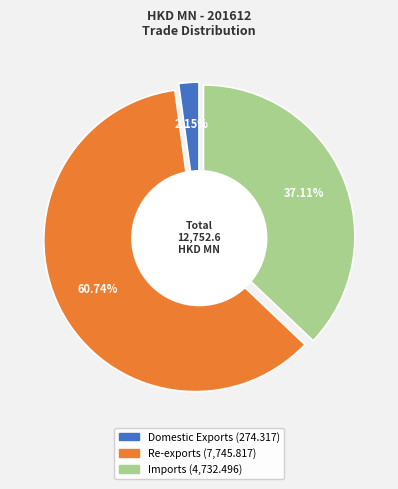

To the nearest percent, what is the difference between the Re-exports and Imports slice percentages?

24%